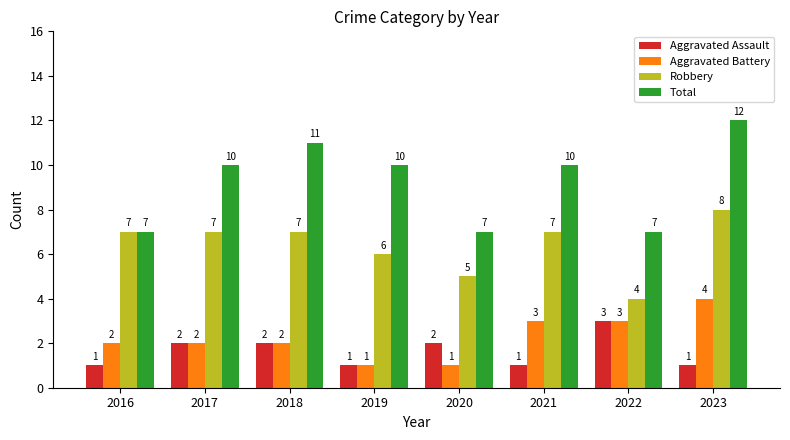

What is the difference between the highest and lowest values at 2017?

8